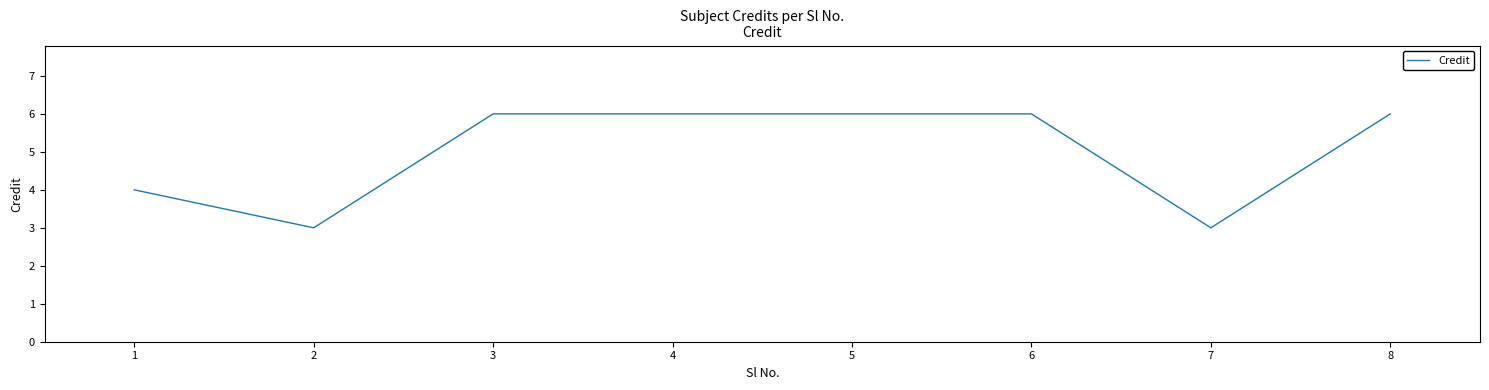

What is the greatest value displayed?

6